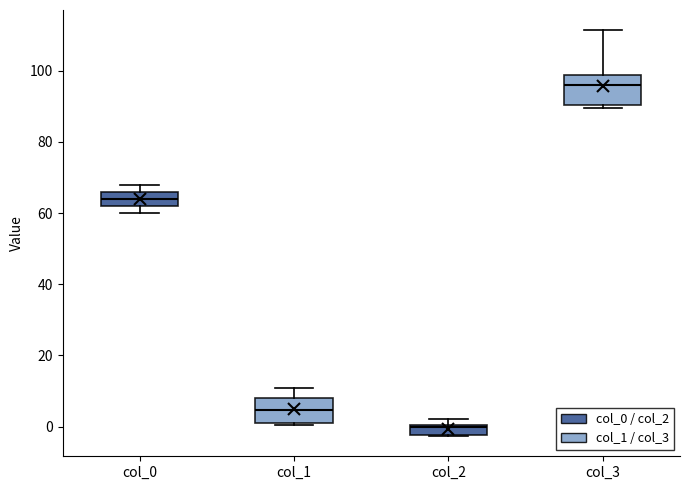

Where is the lower edge of the box for col_3 on the y-axis? The values are not printed on the chart, so give them approximately, as read against the axis.

90